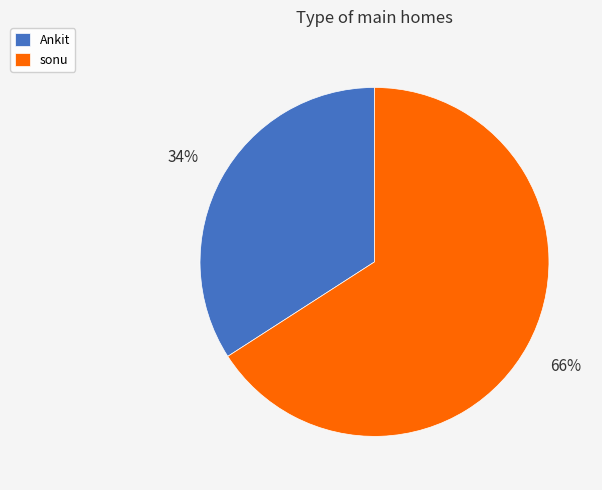

How many slices are in this pie chart?

2